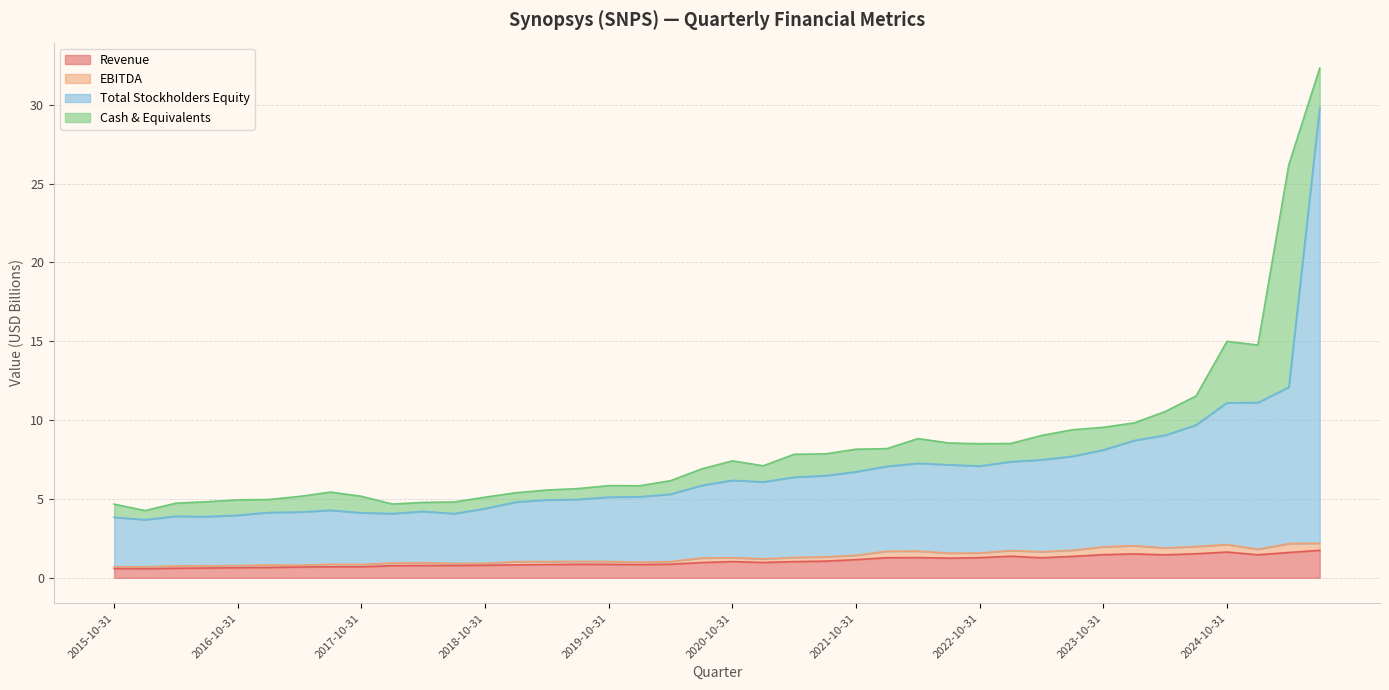

What are all the series names shown in the legend?

Revenue, EBITDA, Total Stockholders Equity, Cash & Equivalents